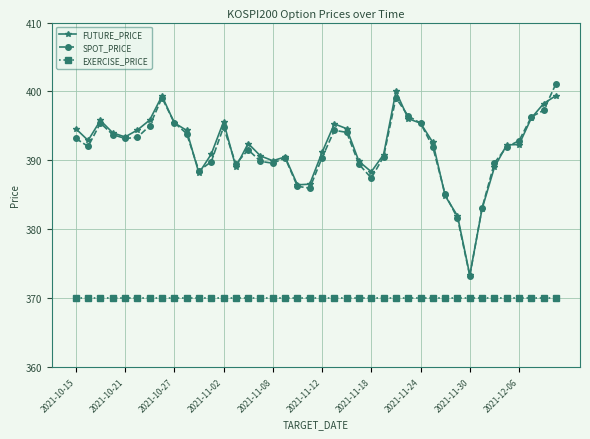

At how many categories does at least one series exceed 386?

36